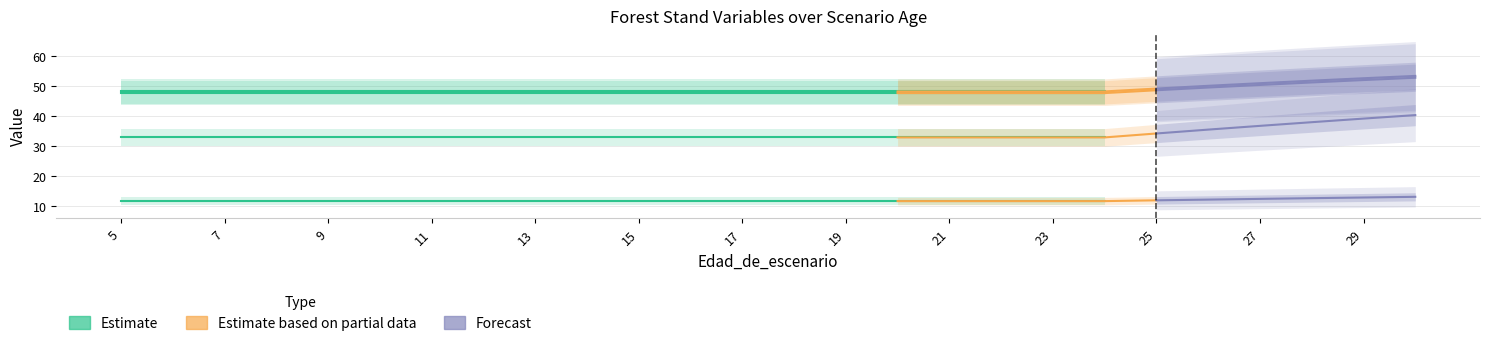

Is the value of dbh_medio at 20 greater than the value of G at 12?

Yes